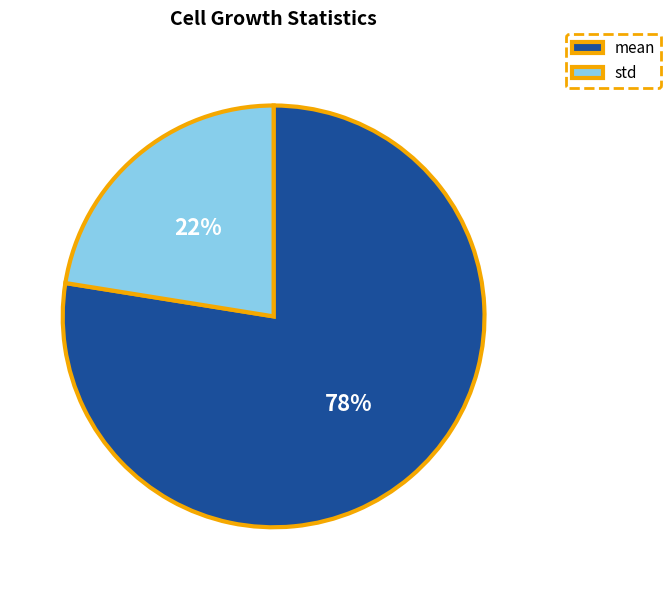

To the nearest percent, what is the average slice percentage?

50%